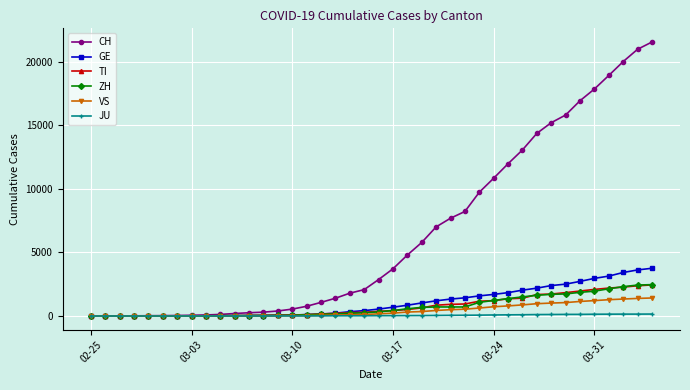

Which series has the largest range (max minus min)?

CH